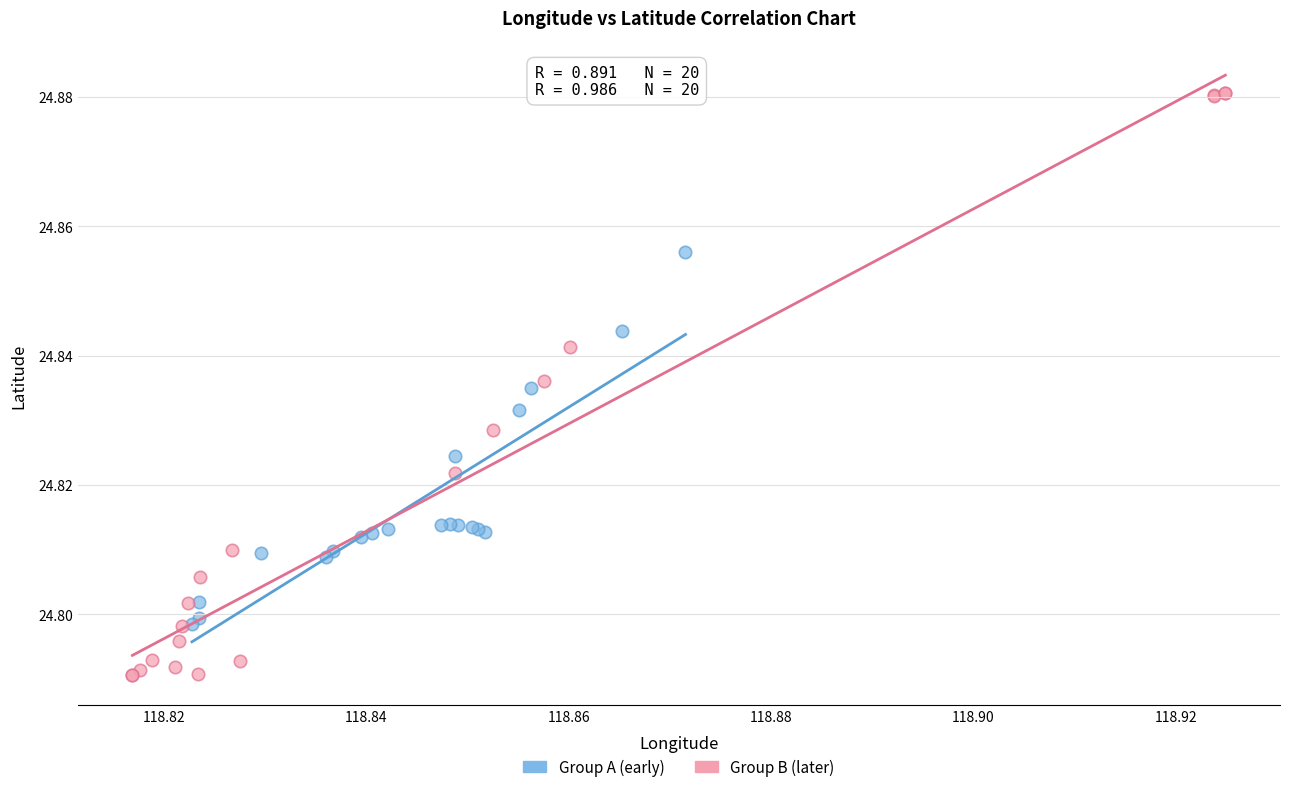

Which series has the widest spread of Y values?

Group B (later)